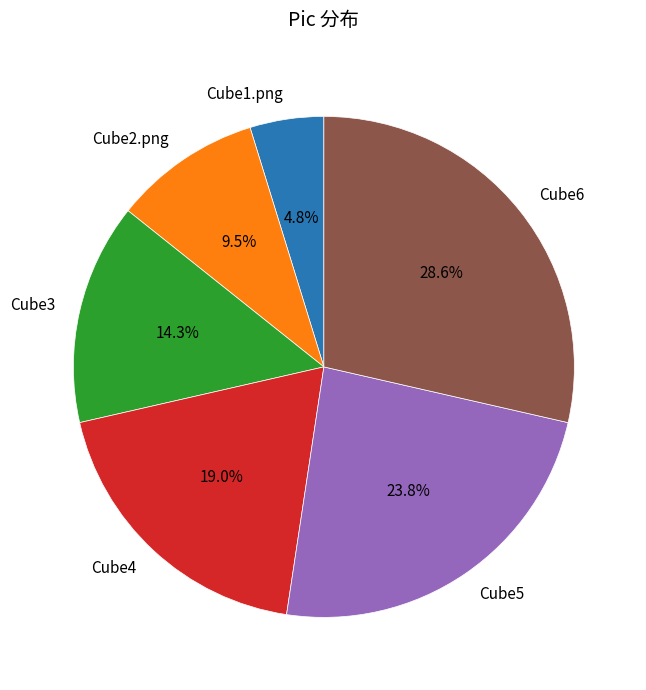

Count the number of slices in the pie.

6